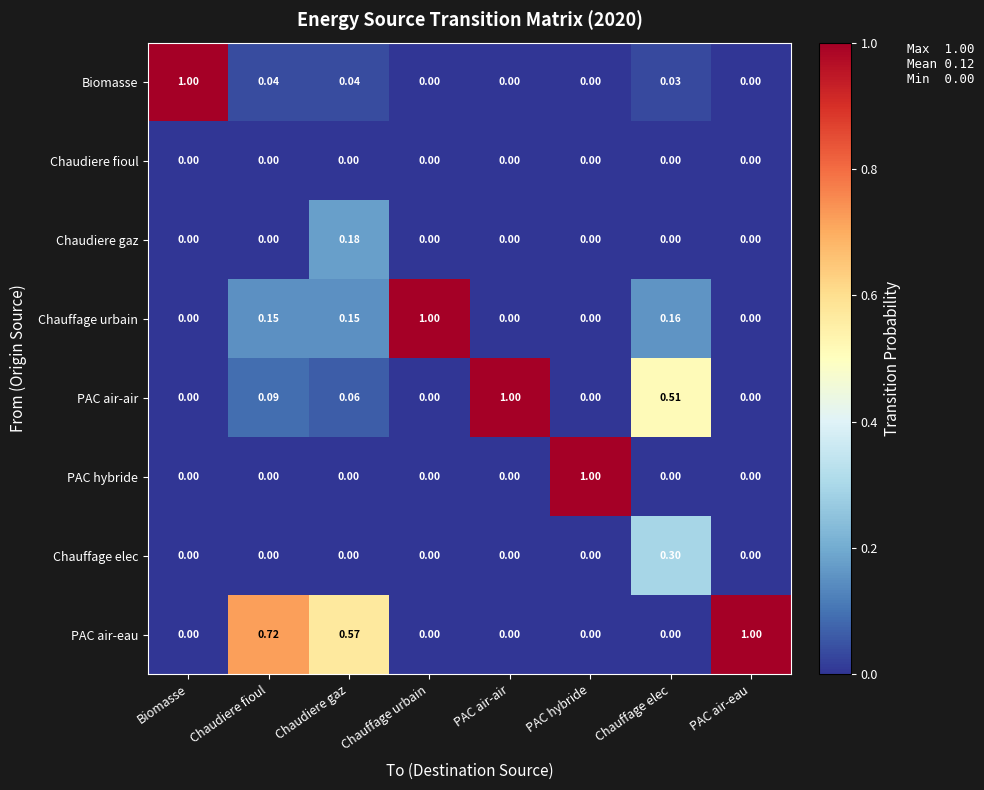

Which series has the largest total across all categories?

PAC air-eau